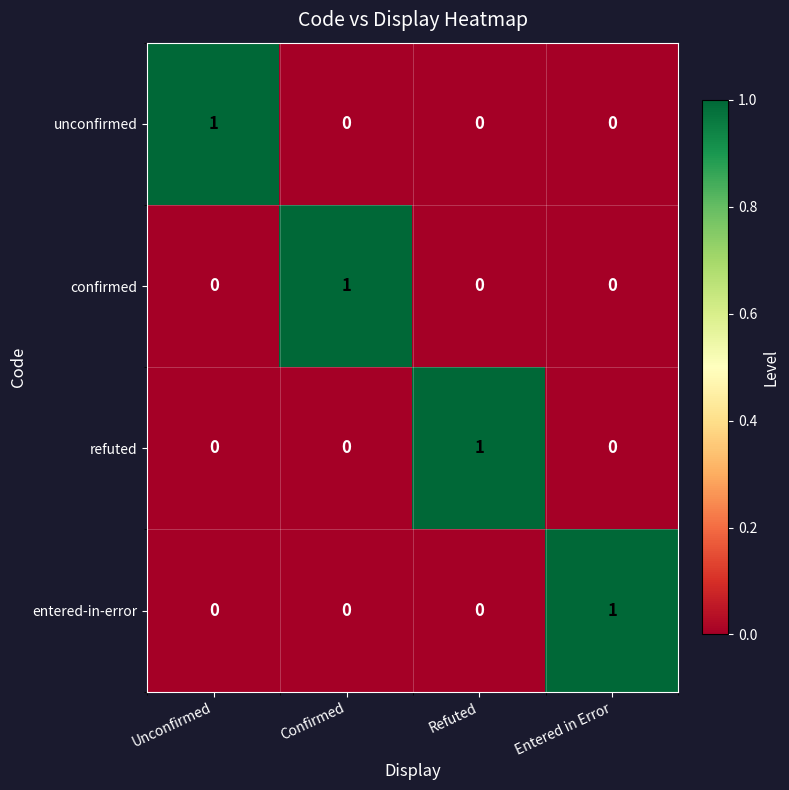

Count the number of categories in the chart.

4